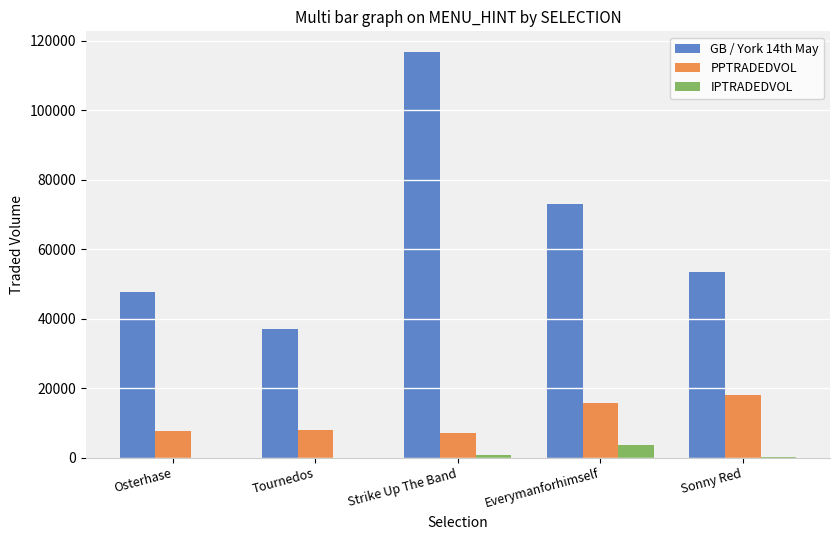

What is the sum of all PPTRADEDVOL values?

56528.7